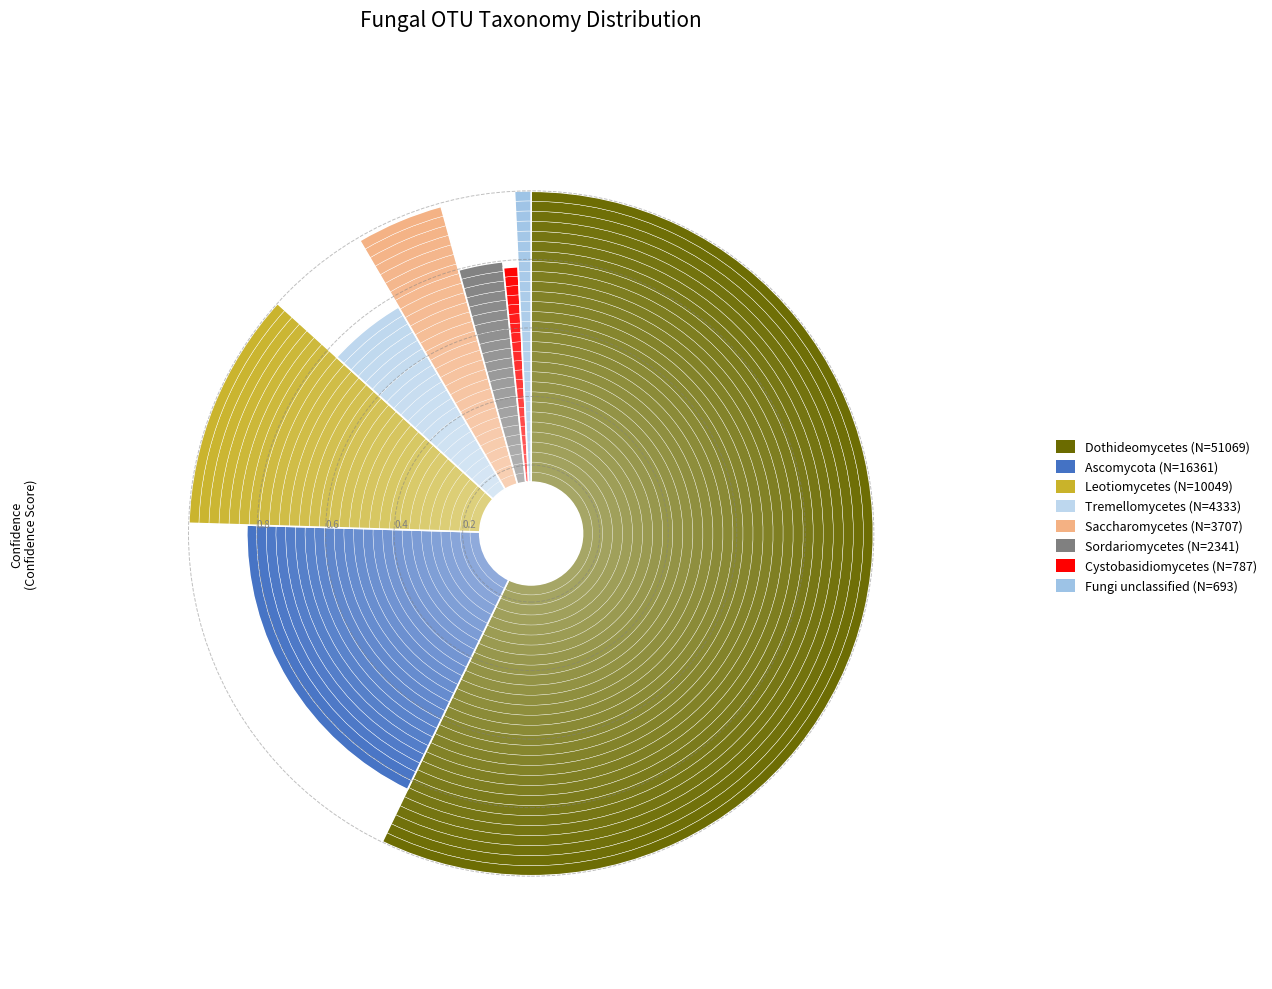

The k__Fungi;p__Basidiomycota;c__Tremellomycetes slice represents 1% of the pie. True or false?

False